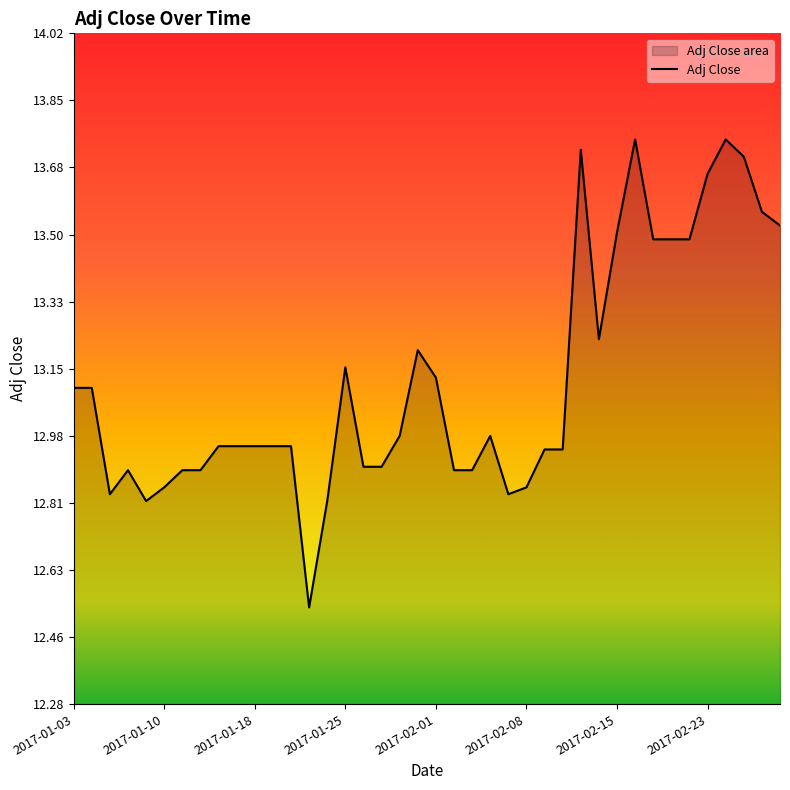

What is the smallest value displayed?

12.5